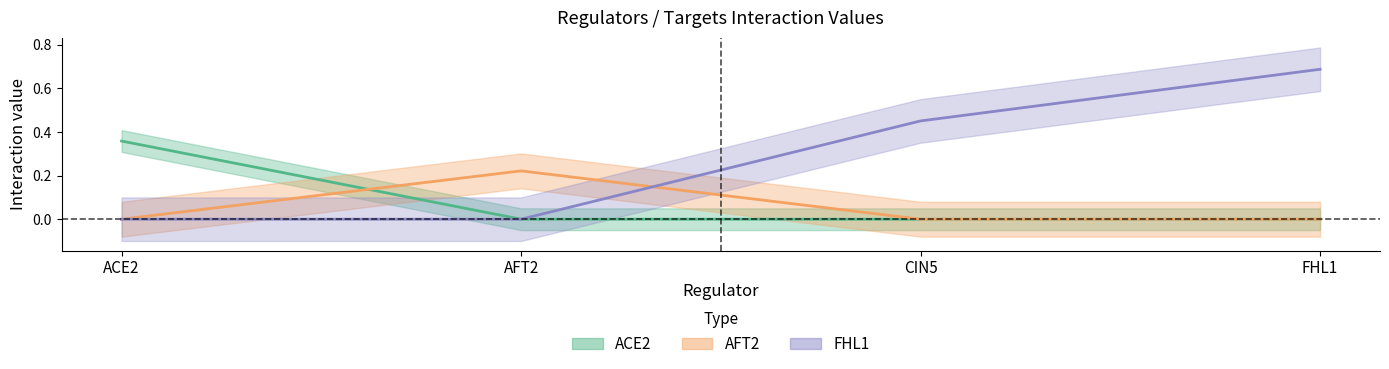

At which category is the sum across all series the highest?

FHL1